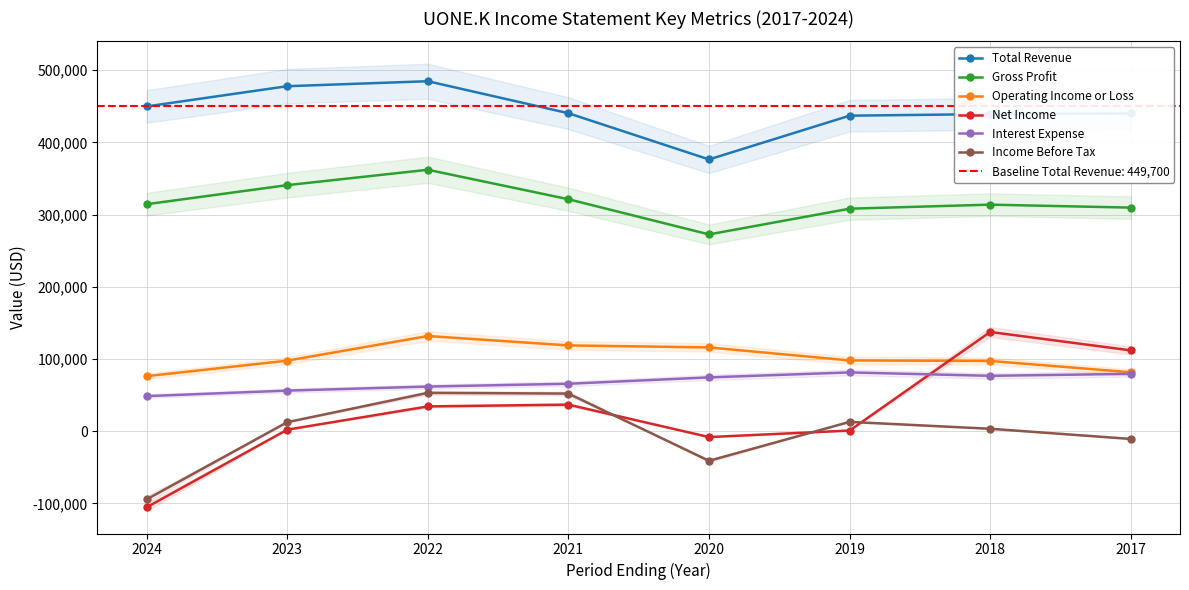

What is the sum of all Operating Income or Loss values?

817400